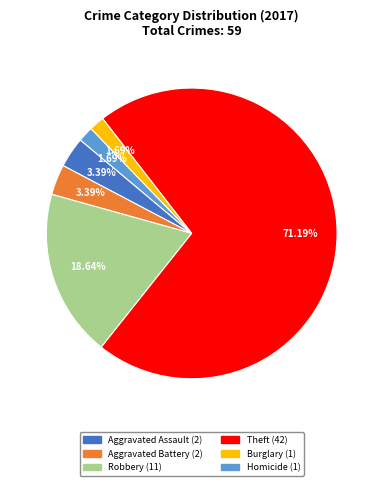

Is there a majority slice in this chart?

Yes